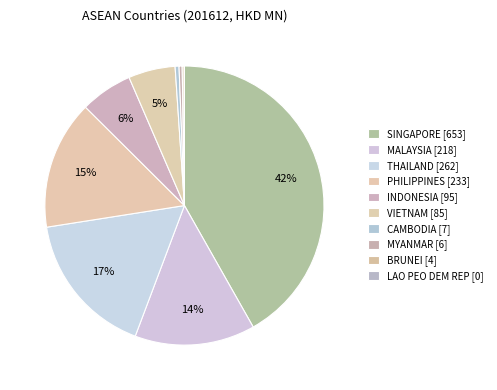

What is the ratio of the value at INDONESIA to the value at MALAYSIA?

0.4